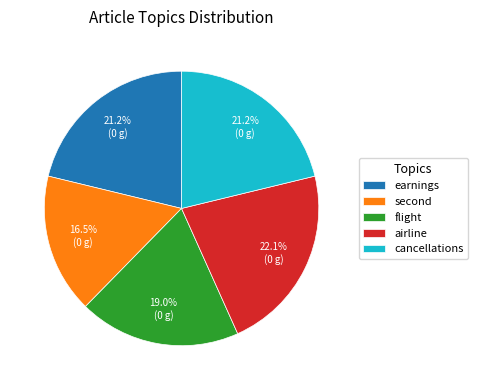

To the nearest percent, what percentage of the pie is cancellations?

21%